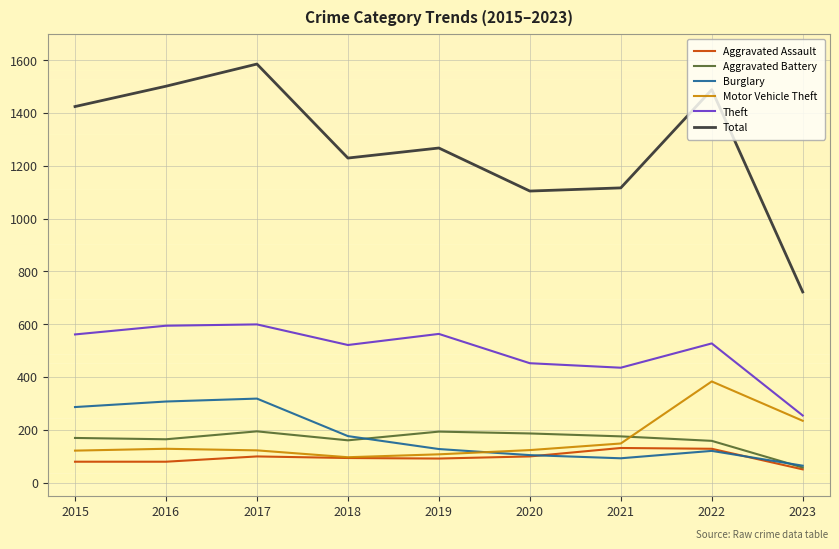

The Aggravated Assault series shows 43 at 2020. True or false?

False